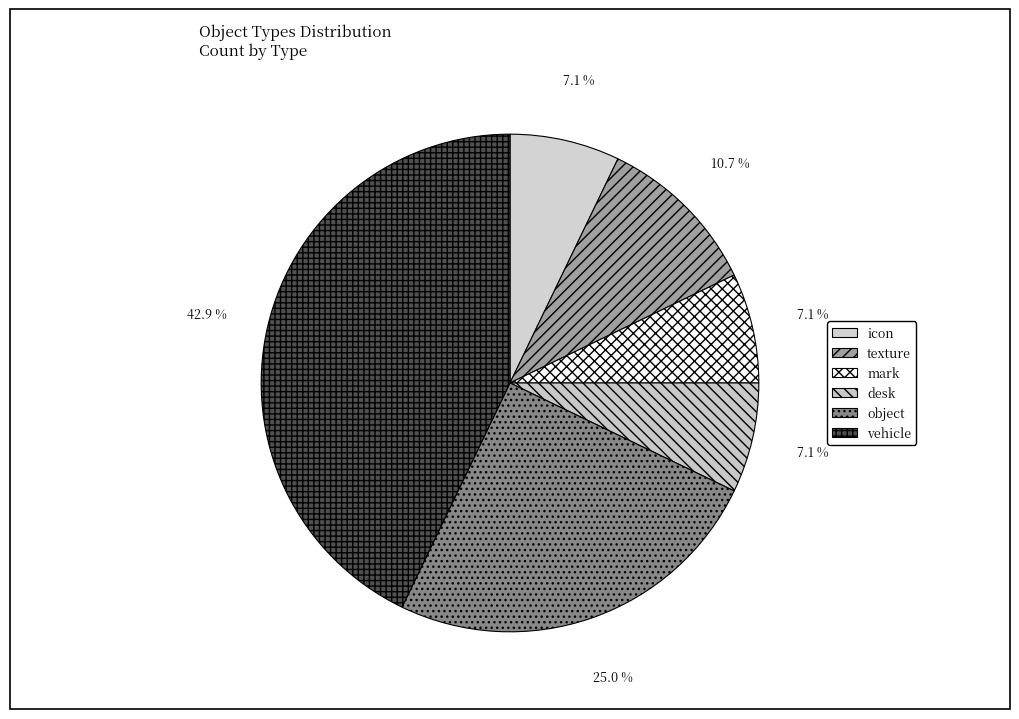

How many segments does this pie chart have?

6